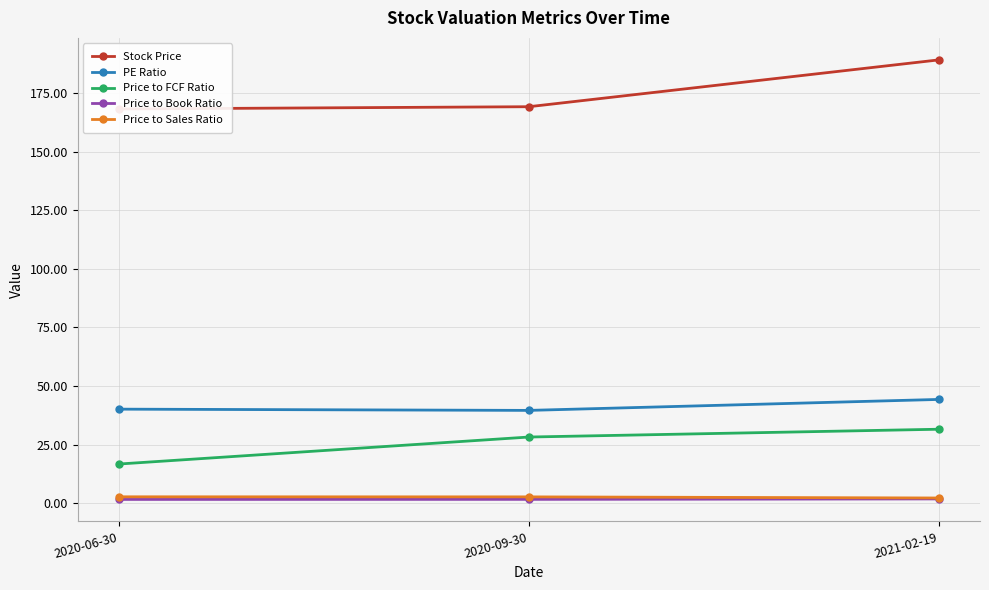

Reading left to right, list all the values displayed in this chart.

Stock Price: 168.1	169.1	189.1
PE Ratio: 40.1	39.6	44.3
Price to FCF Ratio: 16.7	28.2	31.6
Price to Book Ratio: 1.6	1.7	1.9
Price to Sales Ratio: 2.8	2.7	2.2